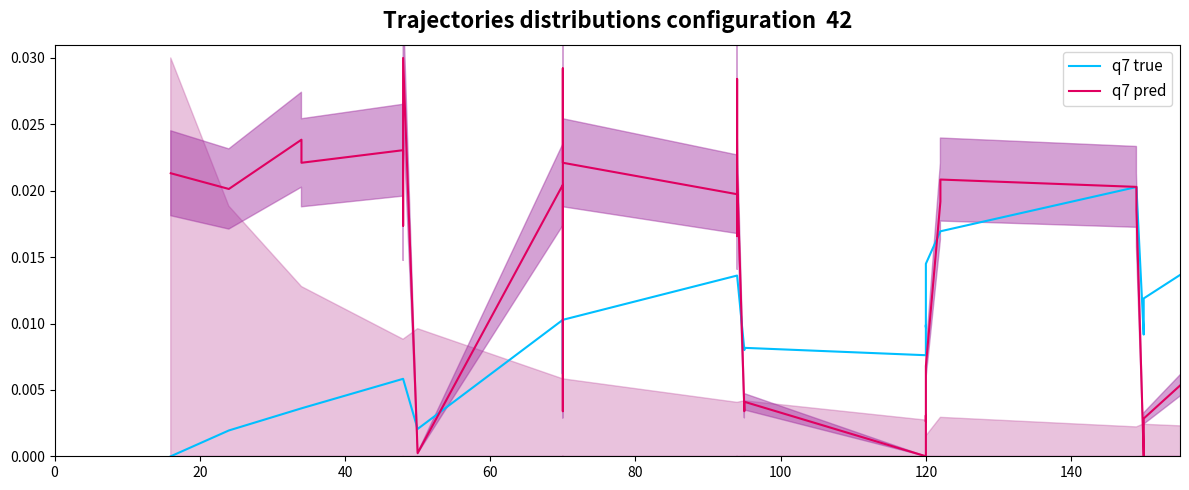

True or false: q7 pred and q7 true intersect in this chart.

True